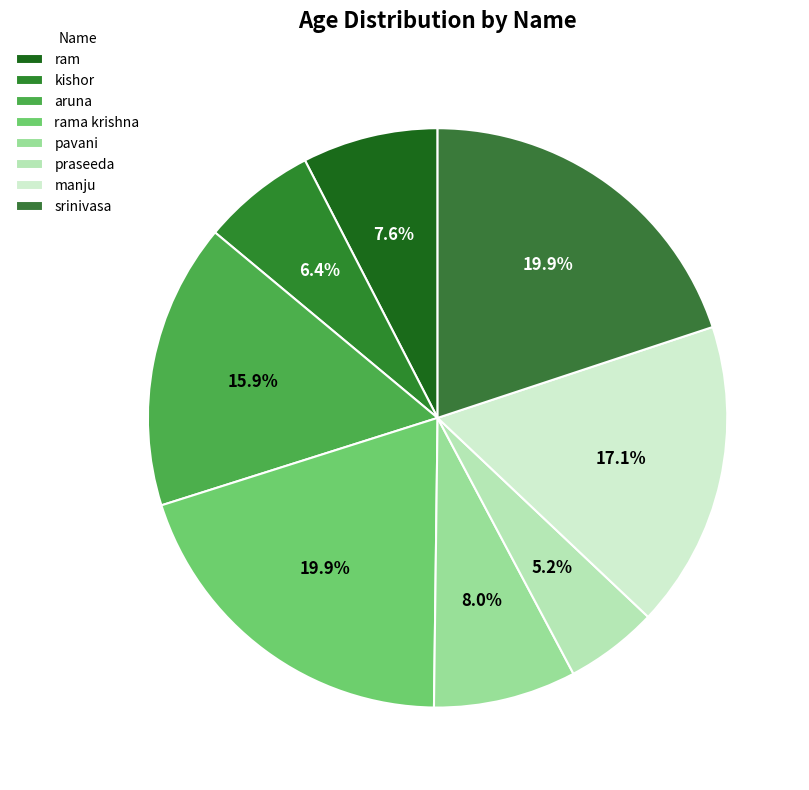

To the nearest percent, what percentage of the pie is rama krishna?

20%